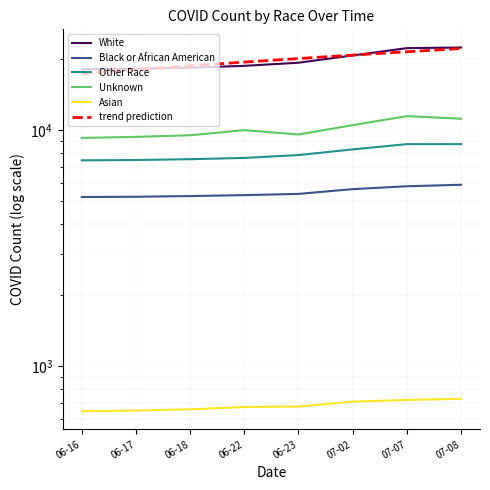

What is the label of the 4th point from the left?

06-22